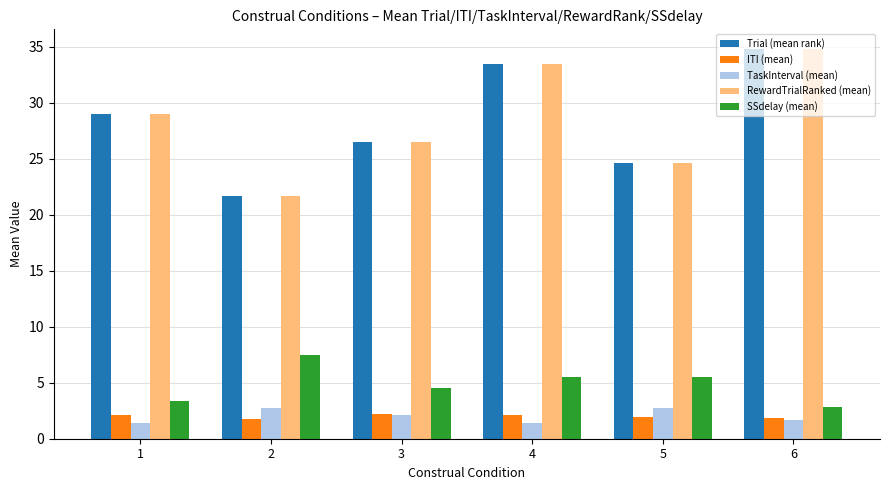

What is the difference between the highest and lowest values at 2?

19.9